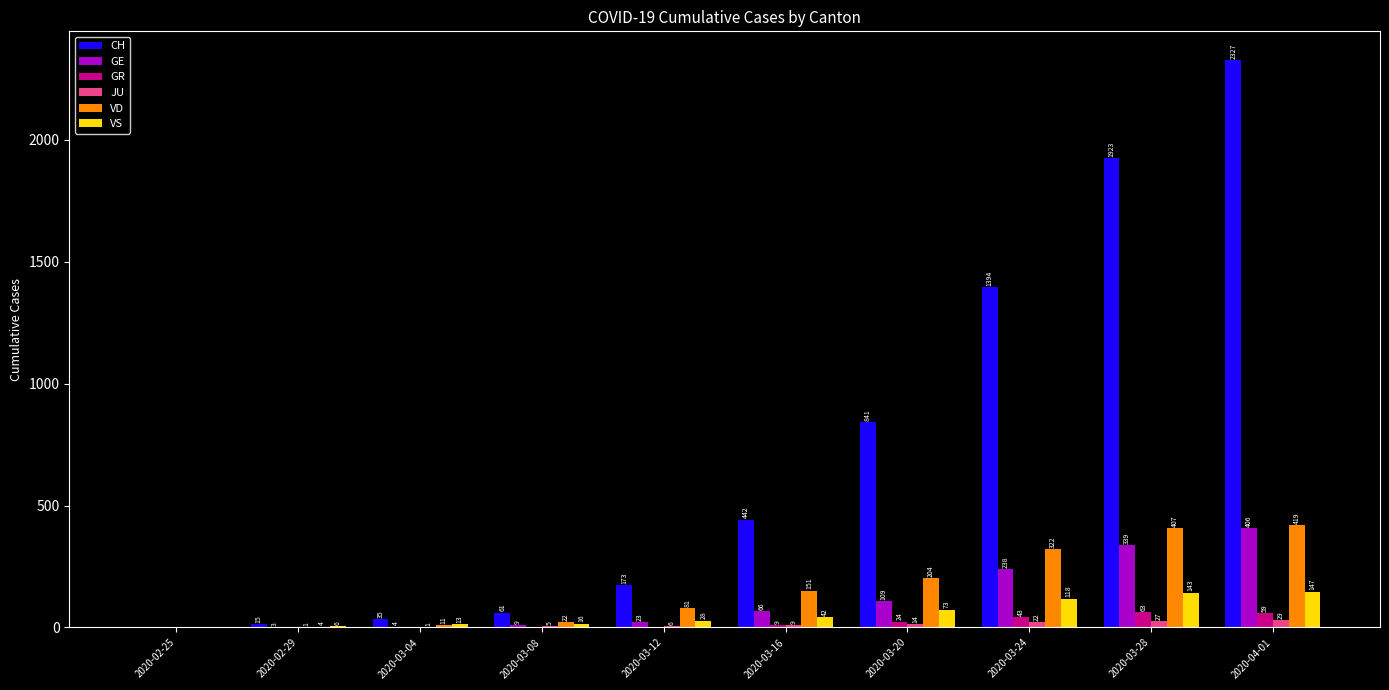

What is the sum of all VS values?

586